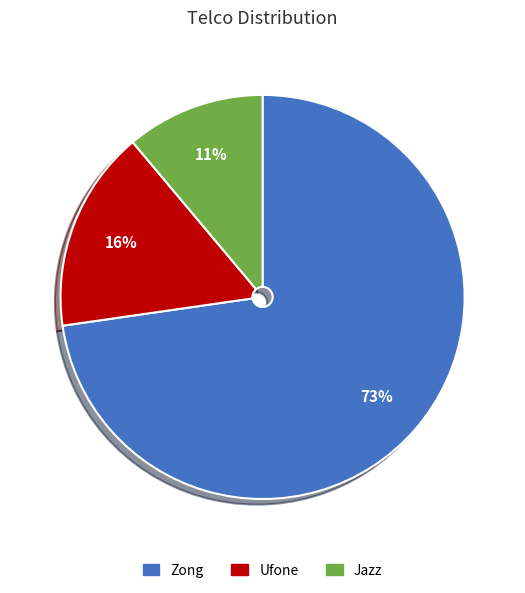

Which slice is the smallest?

Jazz